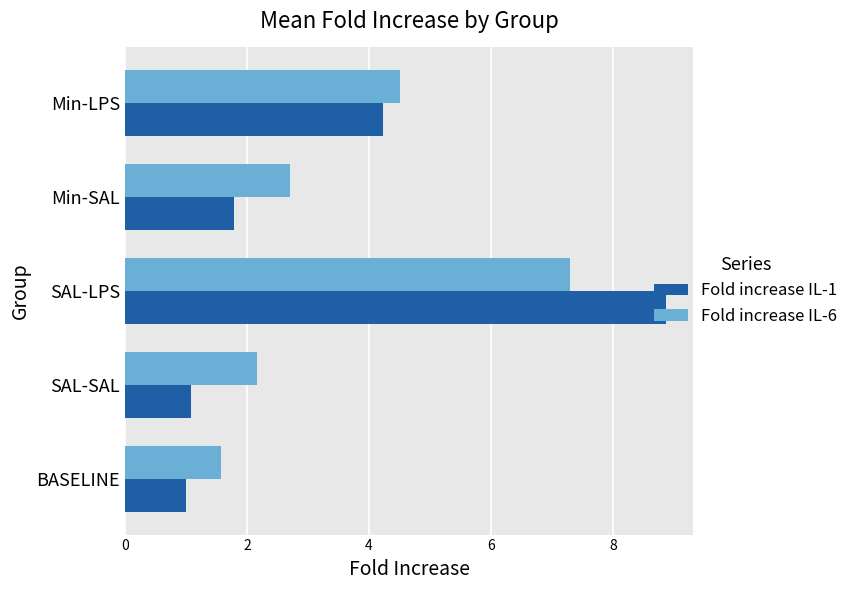

What is the difference between the second highest and minimum values in the Fold increase IL-1 series?

3.2